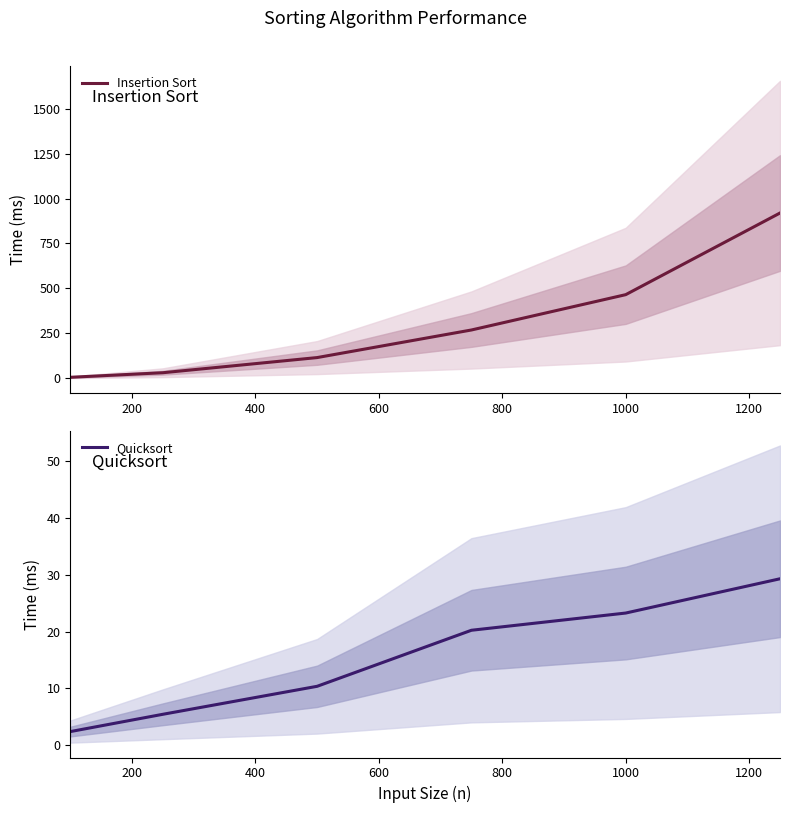

What are all the series names shown in the legend?

Insertion Sort, Quicksort